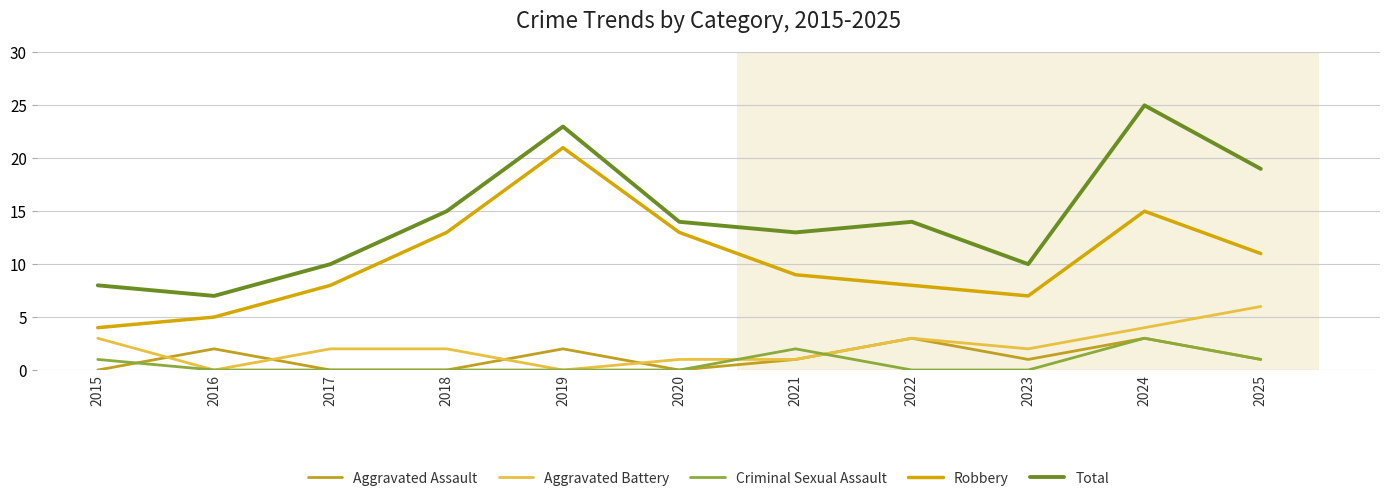

Which series has the largest total across all categories?

Total